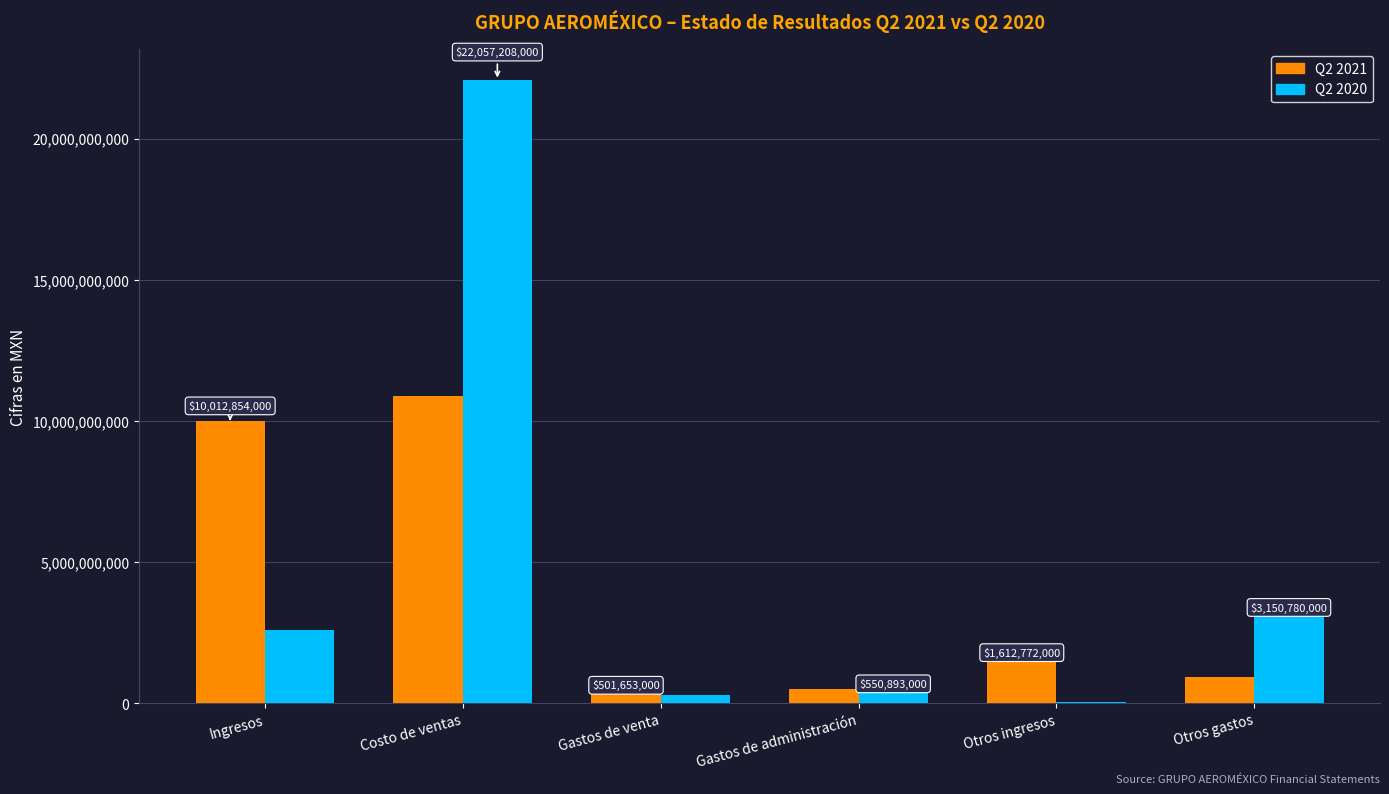

What is the total value across all series at Otros ingresos?

1651821000